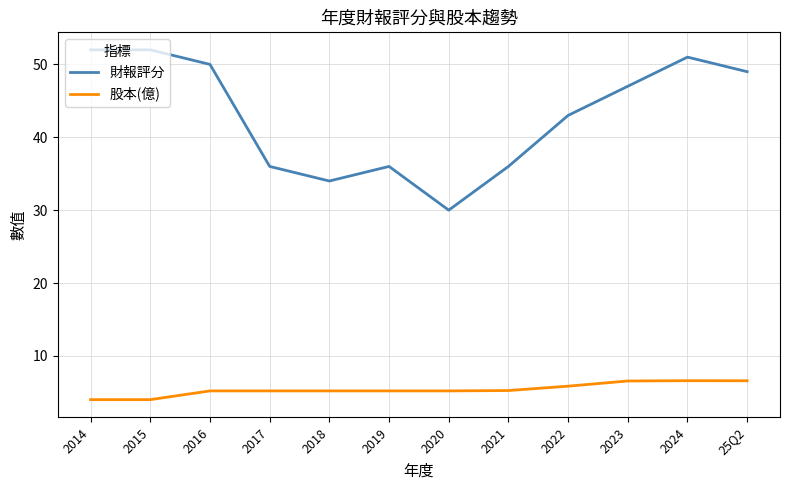

Which series has the largest total across all categories?

財報評分